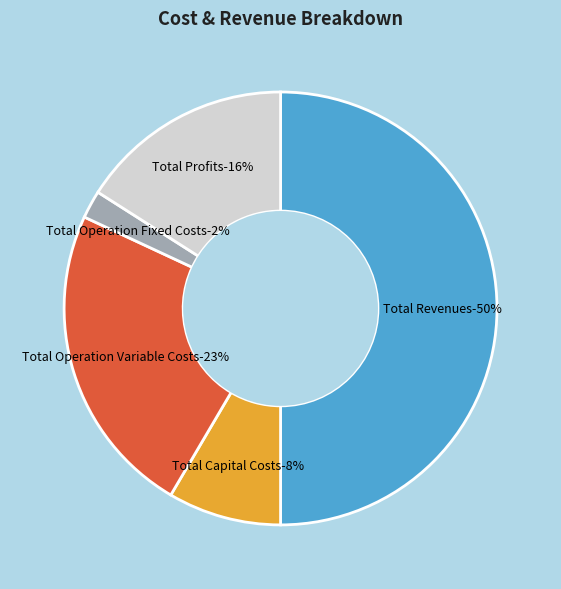

Between Total Revenues and Total Capital Costs, which is larger?

Total Revenues